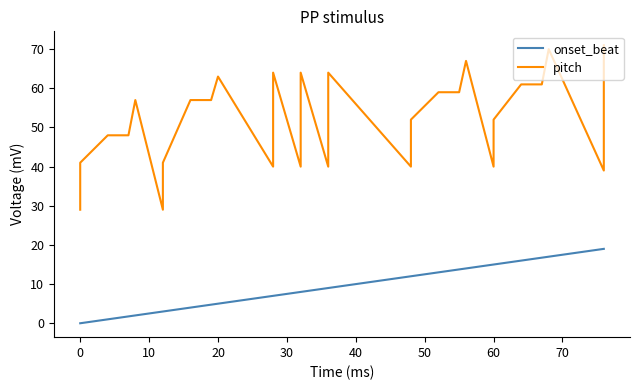

How many values in the pitch series are below 56?

19